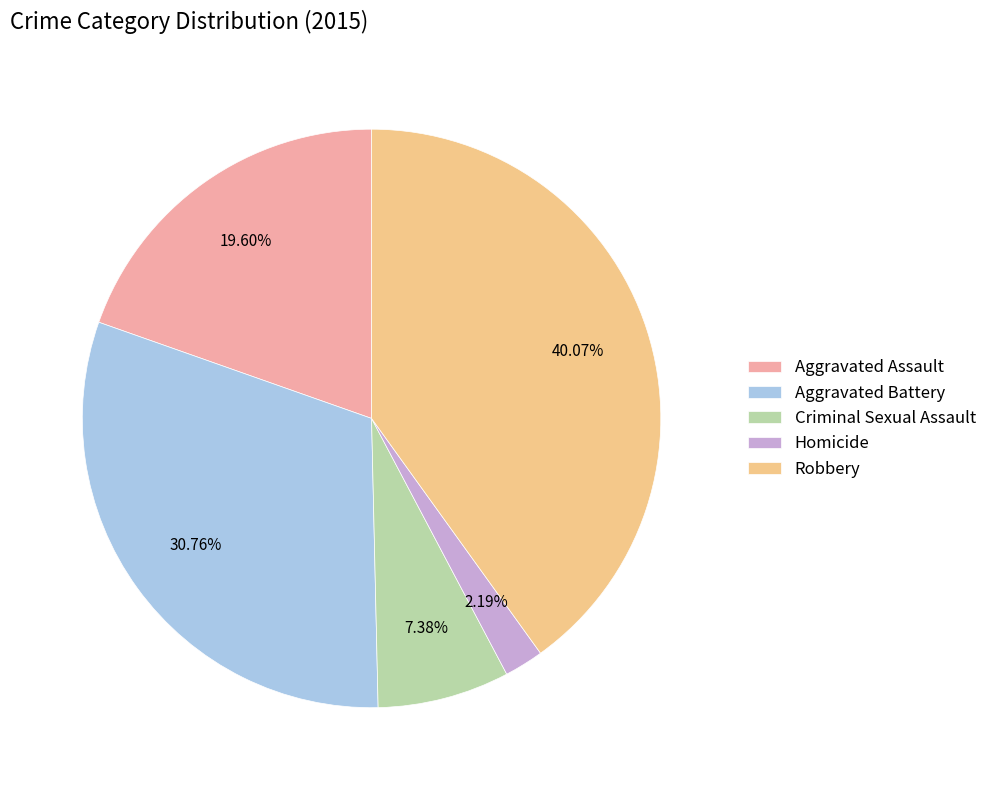

Rank the categories by value from highest to lowest.

Robbery, Aggravated Battery, Aggravated Assault, Criminal Sexual Assault, Homicide